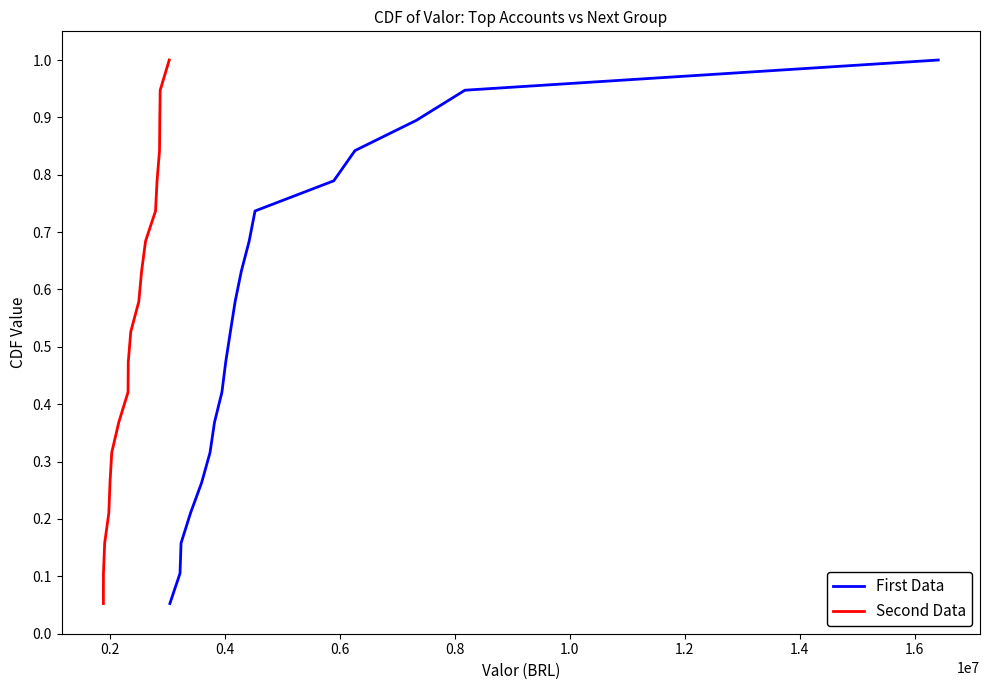

Is this an area chart (filled region under the line)?

No